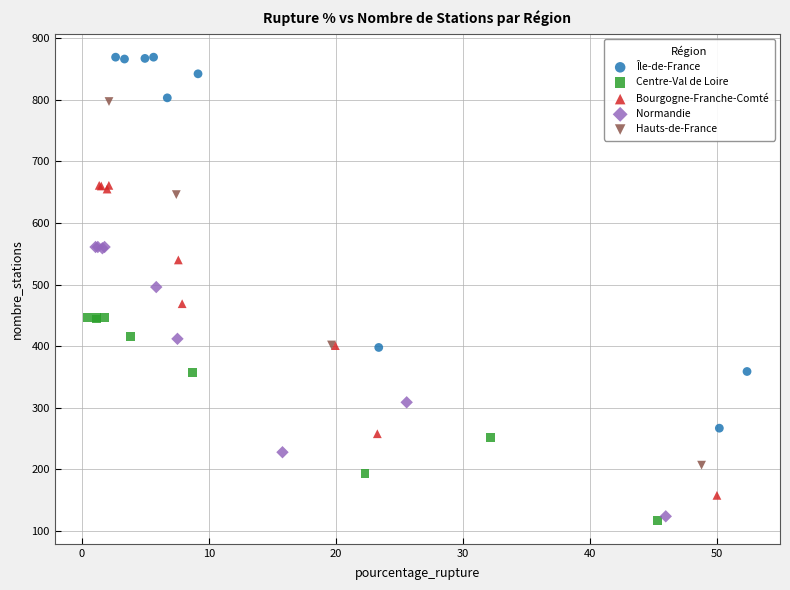

Which series has the widest spread of Y values?

Île-de-France